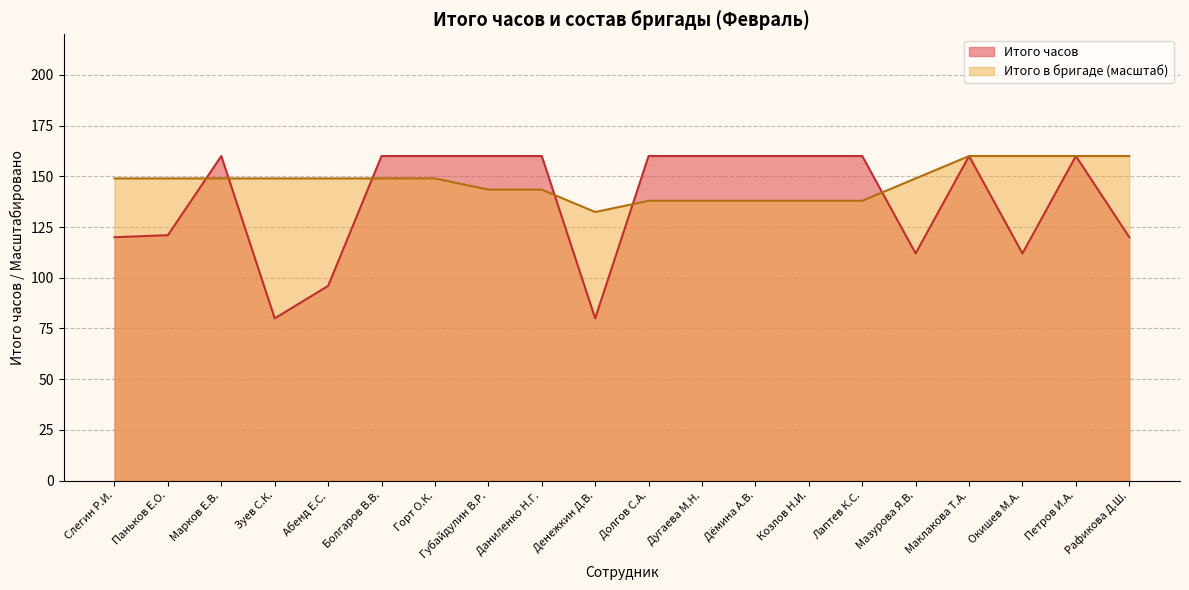

List the series in order of their overall mean, lowest first.

Итого часов, Итого в бригаде (масштаб)